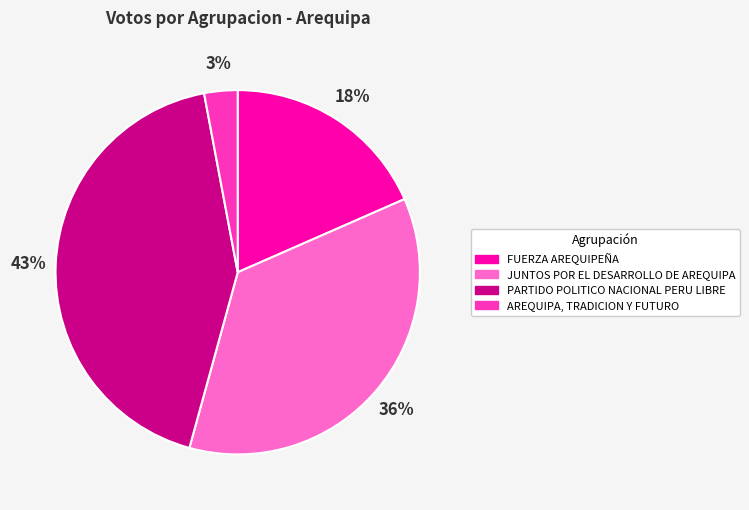

How many segments does this pie chart have?

4